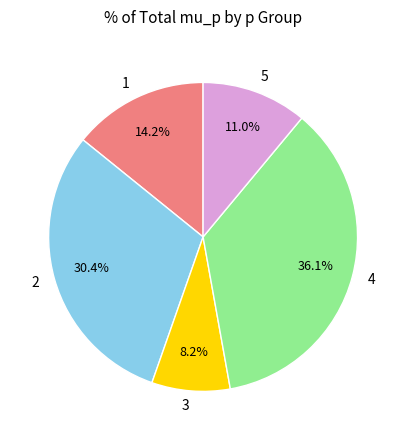

Is the sum of 3 and 5 greater than half?

No